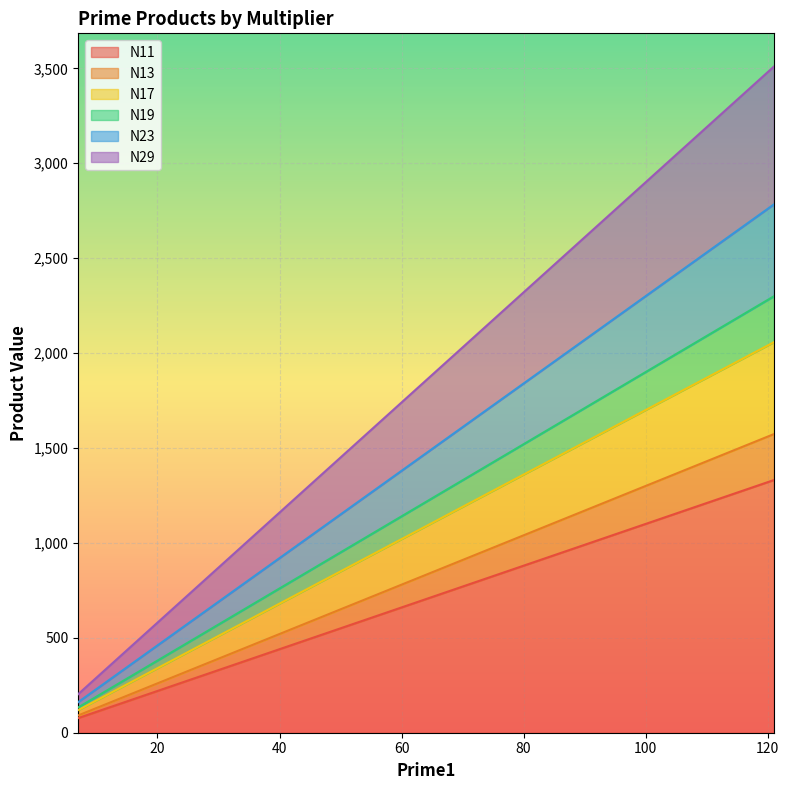

Reading right to left, what are all the values shown in this chart?

N11: 121=1331	115=1265	109=1199	103=1133	97=1067	91=1001	85=935	79=869	73=803	67=737	61=671	55=605	49=539	43=473	37=407	31=341	25=275	19=209	13=143	7=77
N13: 121=1573	115=1495	109=1417	103=1339	97=1261	91=1183	85=1105	79=1027	73=949	67=871	61=793	55=715	49=637	43=559	37=481	31=403	25=325	19=247	13=169	7=91
N17: 121=2057	115=1955	109=1853	103=1751	97=1649	91=1547	85=1445	79=1343	73=1241	67=1139	61=1037	55=935	49=833	43=731	37=629	31=527	25=425	19=323	13=221	7=119
N19: 121=2299	115=2185	109=2071	103=1957	97=1843	91=1729	85=1615	79=1501	73=1387	67=1273	61=1159	55=1045	49=931	43=817	37=703	31=589	25=475	19=361	13=247	7=133
N23: 121=2783	115=2645	109=2507	103=2369	97=2231	91=2093	85=1955	79=1817	73=1679	67=1541	61=1403	55=1265	49=1127	43=989	37=851	31=713	25=575	19=437	13=299	7=161
N29: 121=3509	115=3335	109=3161	103=2987	97=2813	91=2639	85=2465	79=2291	73=2117	67=1943	61=1769	55=1595	49=1421	43=1247	37=1073	31=899	25=725	19=551	13=377	7=203